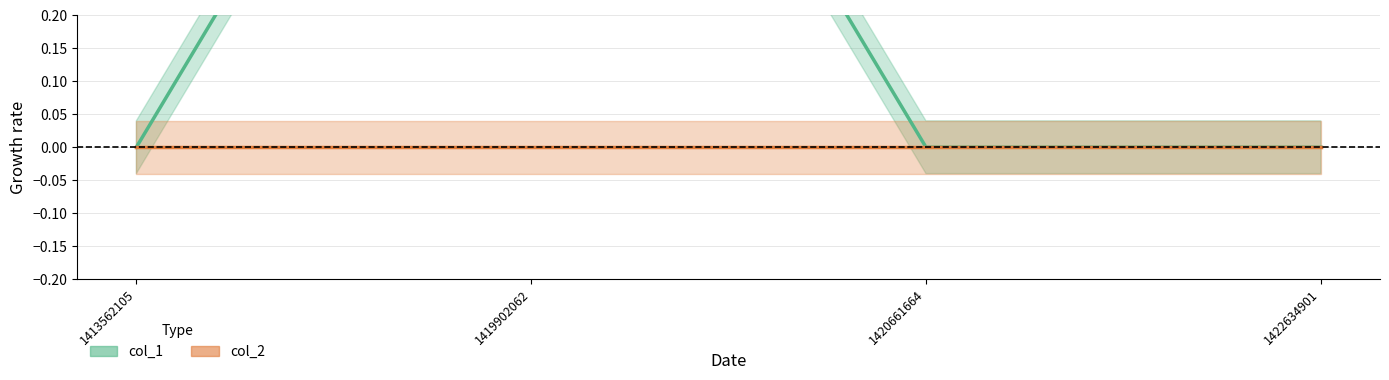

Rank the series by their maximum value, from highest to lowest.

col_1, col_2